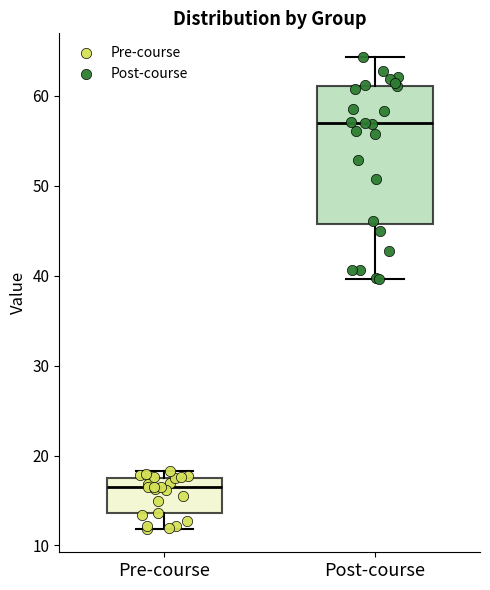

Which box is the tallest, from its lower edge to its upper edge?

Post-course